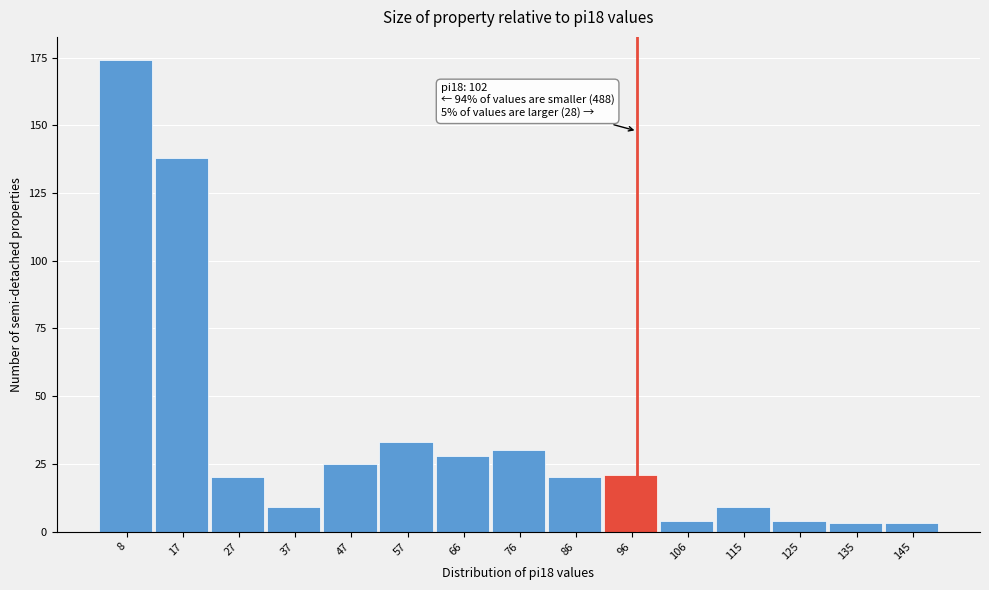

Reading left to right, what are all the values shown in this chart?

174	138	20	9	25	33	28	30	20	21	4	9	4	3	3